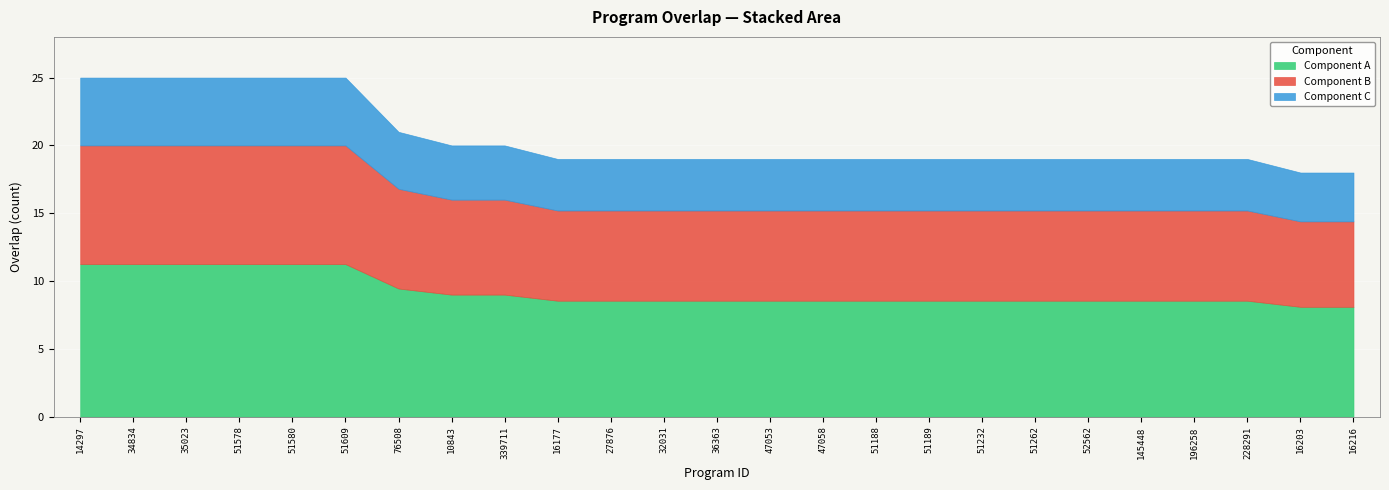

True or false: the data has more than 1 interior local peaks.

False